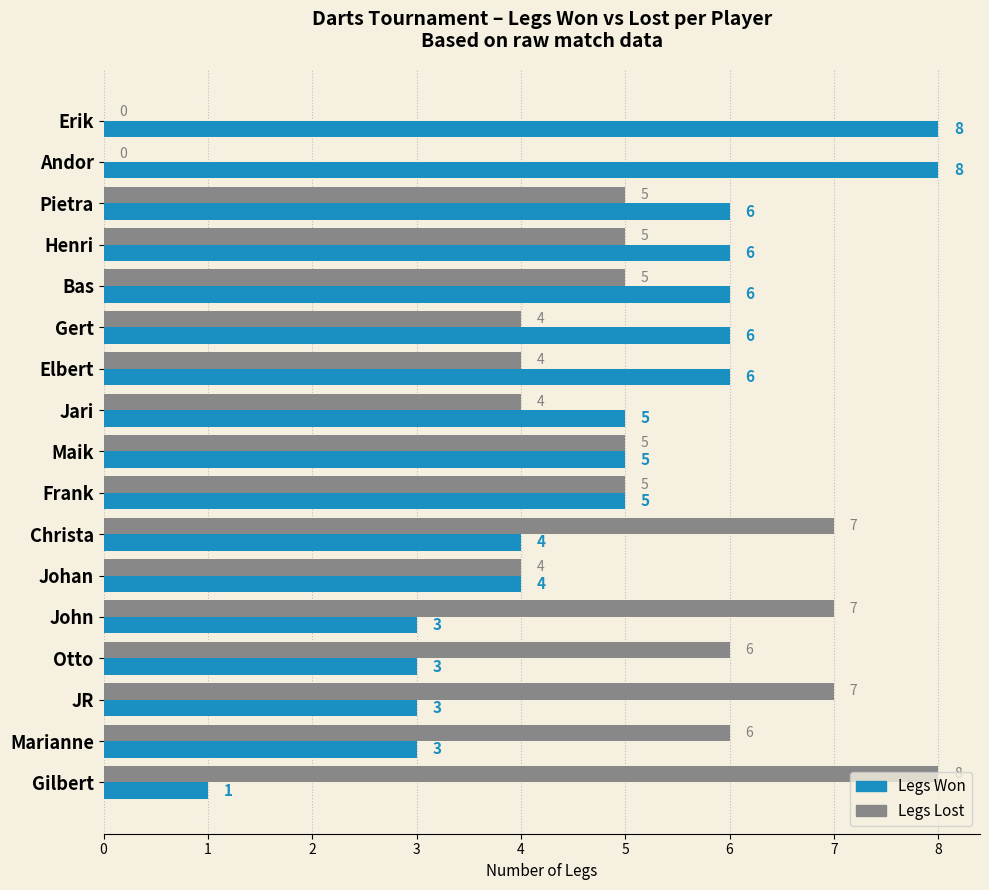

Read the Legs Lost value at John.

7